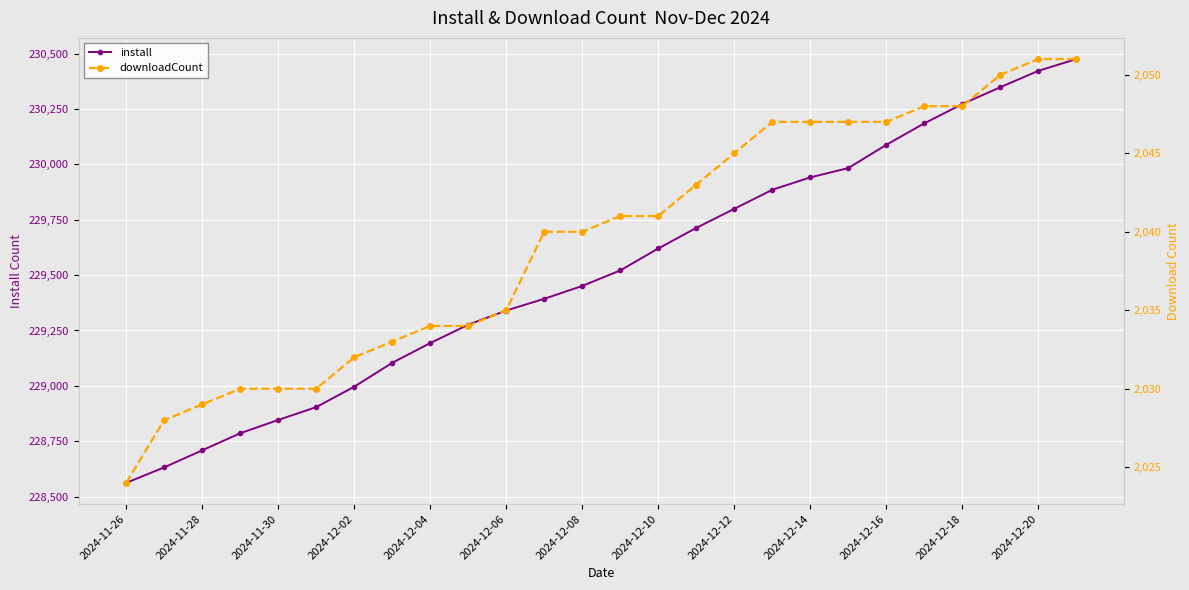

List the series in order of their peak value, highest first.

install, downloadCount